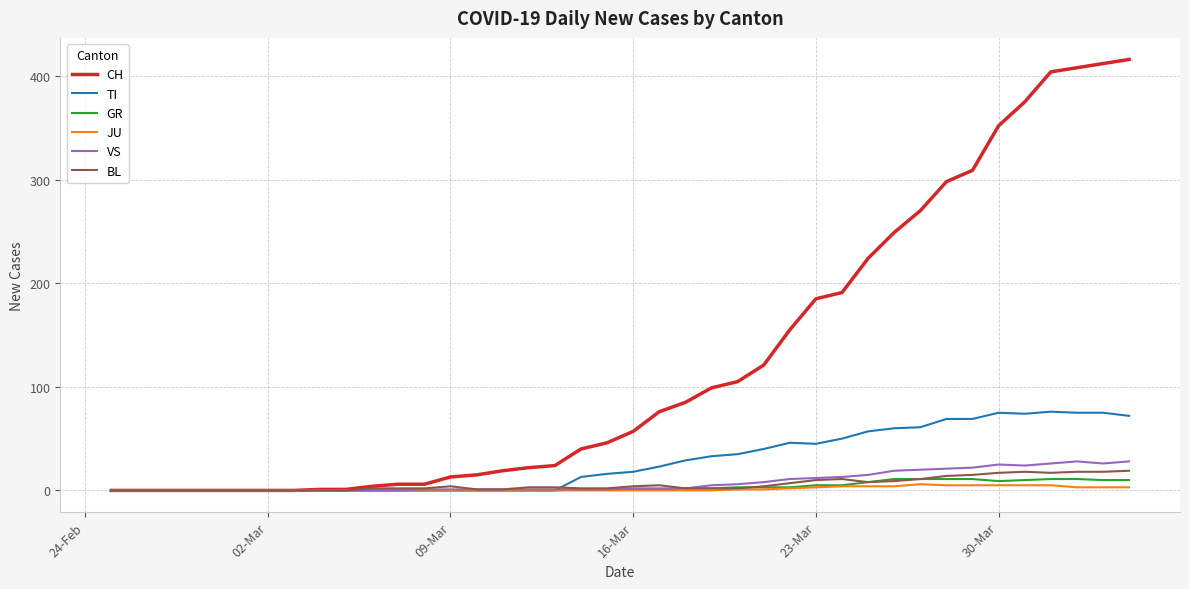

What is the difference between the second highest and minimum values in the BL series?

18